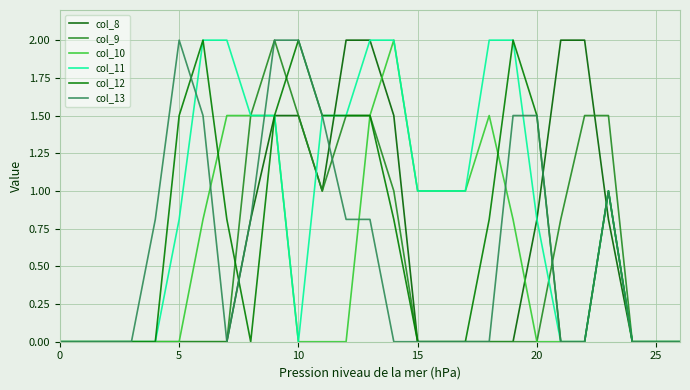

How many lines are shown in the chart?

6